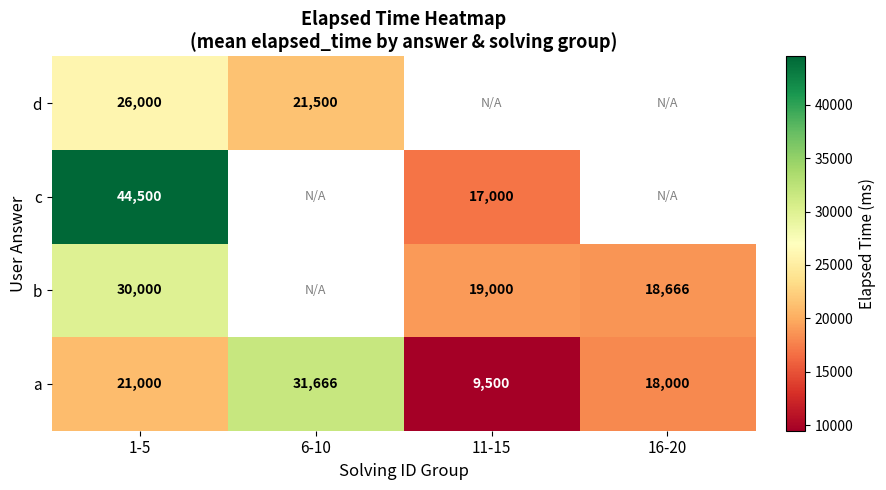

True or false: d has a value of 15196.1 at 1-5.

False